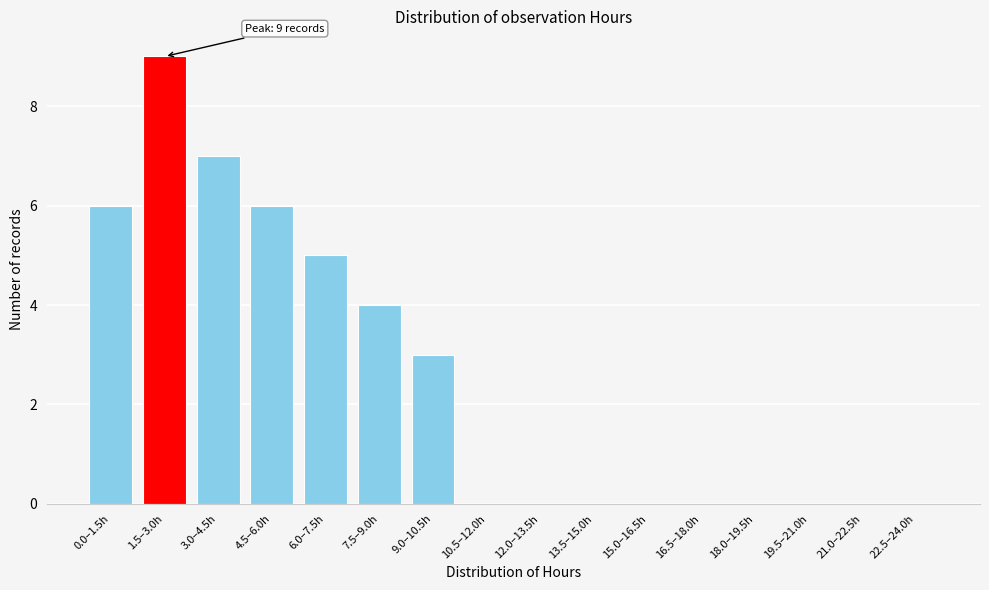

Reading left to right, transcribe all the data shown in this chart.

0.0–1.5h=6	1.5–3.0h=9	3.0–4.5h=7	4.5–6.0h=6	6.0–7.5h=5	7.5–9.0h=4	9.0–10.5h=3	10.5–12.0h=0	12.0–13.5h=0	13.5–15.0h=0	15.0–16.5h=0	16.5–18.0h=0	18.0–19.5h=0	19.5–21.0h=0	21.0–22.5h=0	22.5–24.0h=0